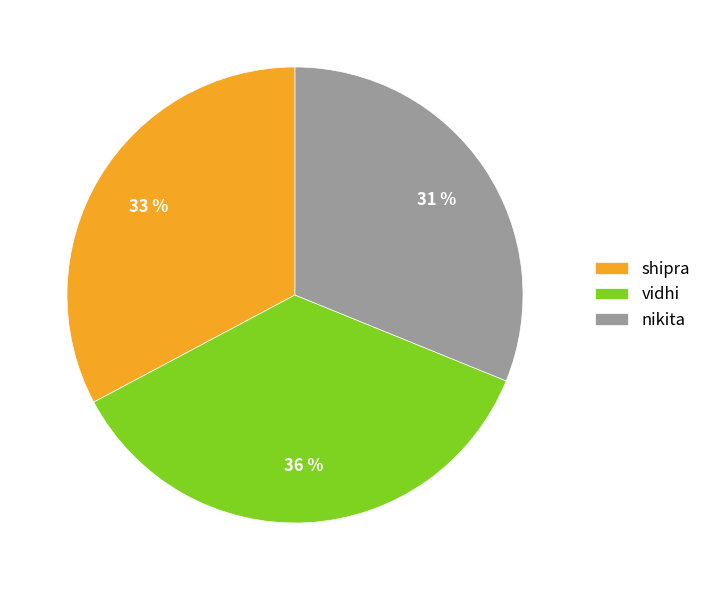

To the nearest percent, what is the difference between the vidhi and shipra slice percentages?

3%